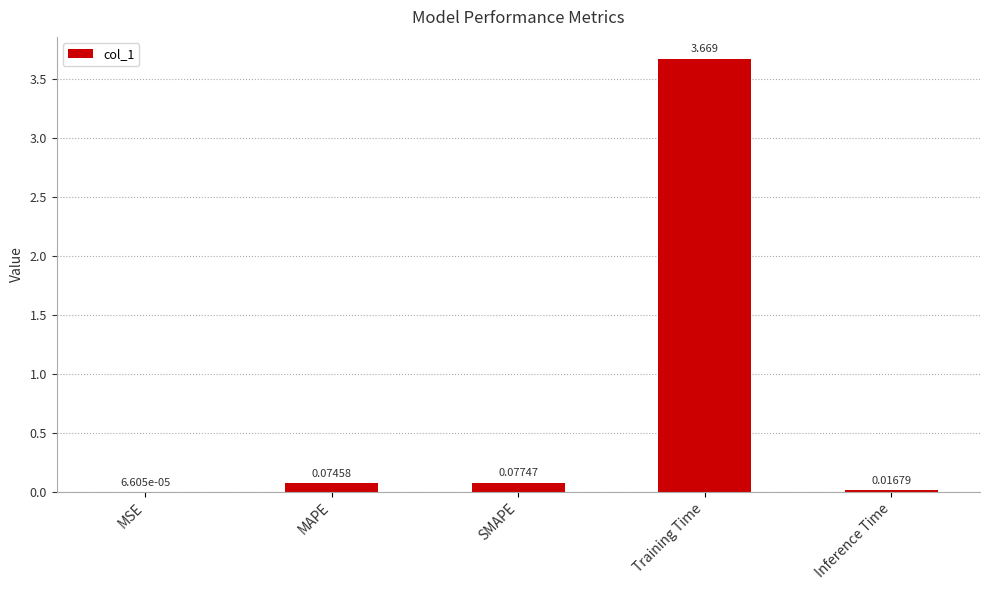

At which label is the value closest to 1?

SMAPE